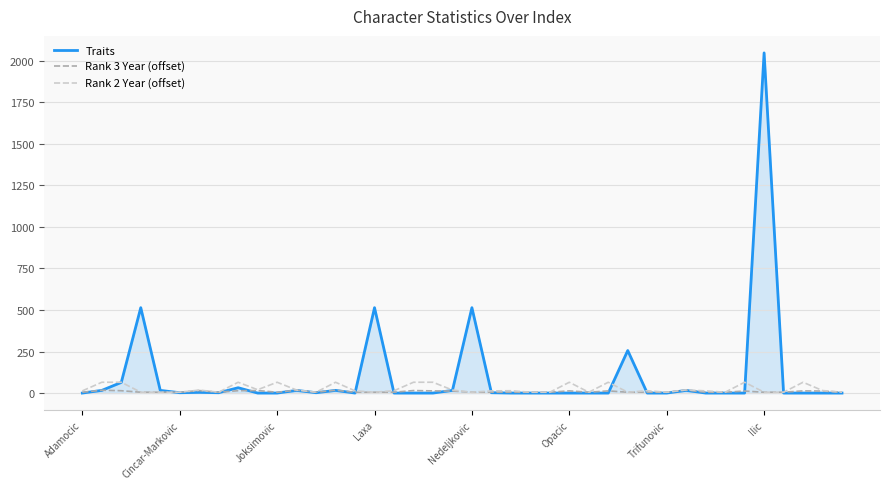

Which series has the widest spread of values?

Traits